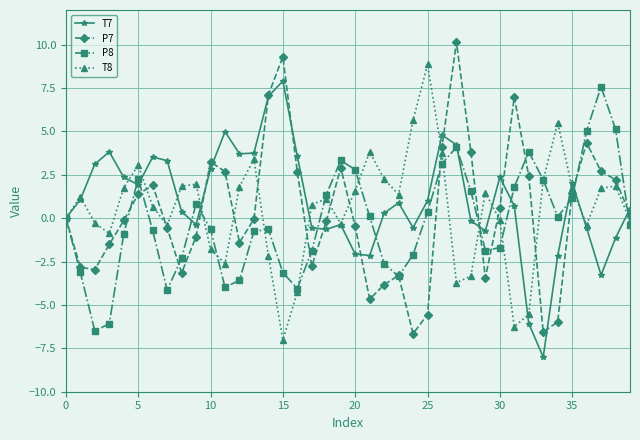

What is the value of the T7 point at the 12th from the left?

5.0